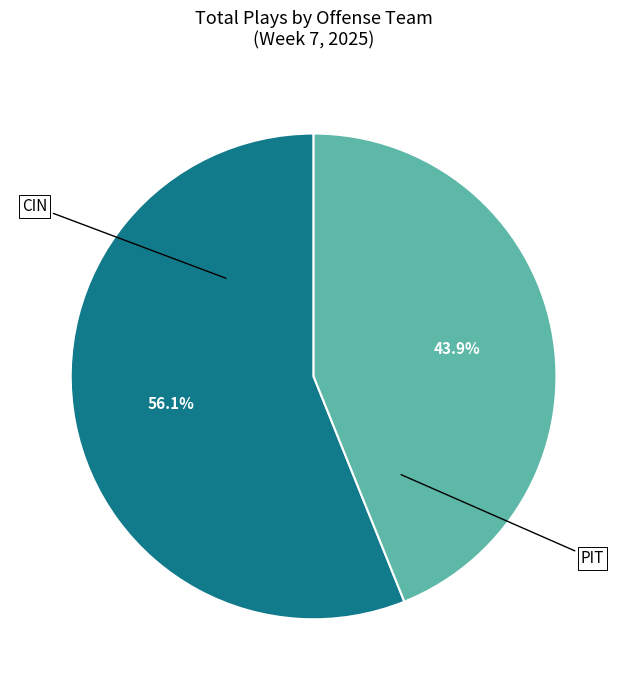

To the nearest percent, what portion does PIT represent?

44%